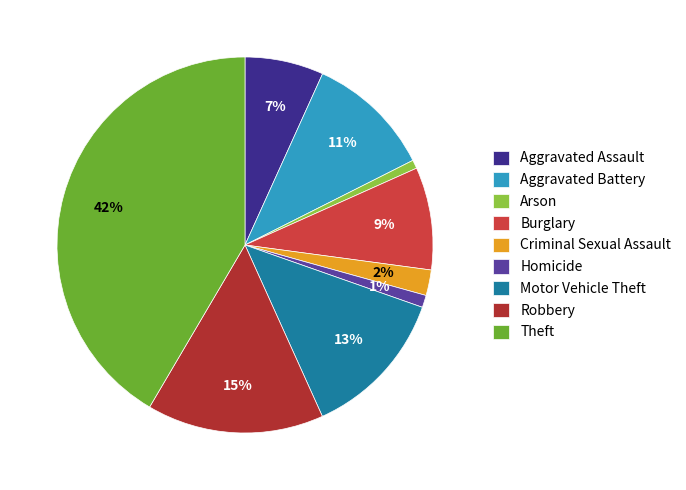

Is it true that Theft is 42% of the pie?

True